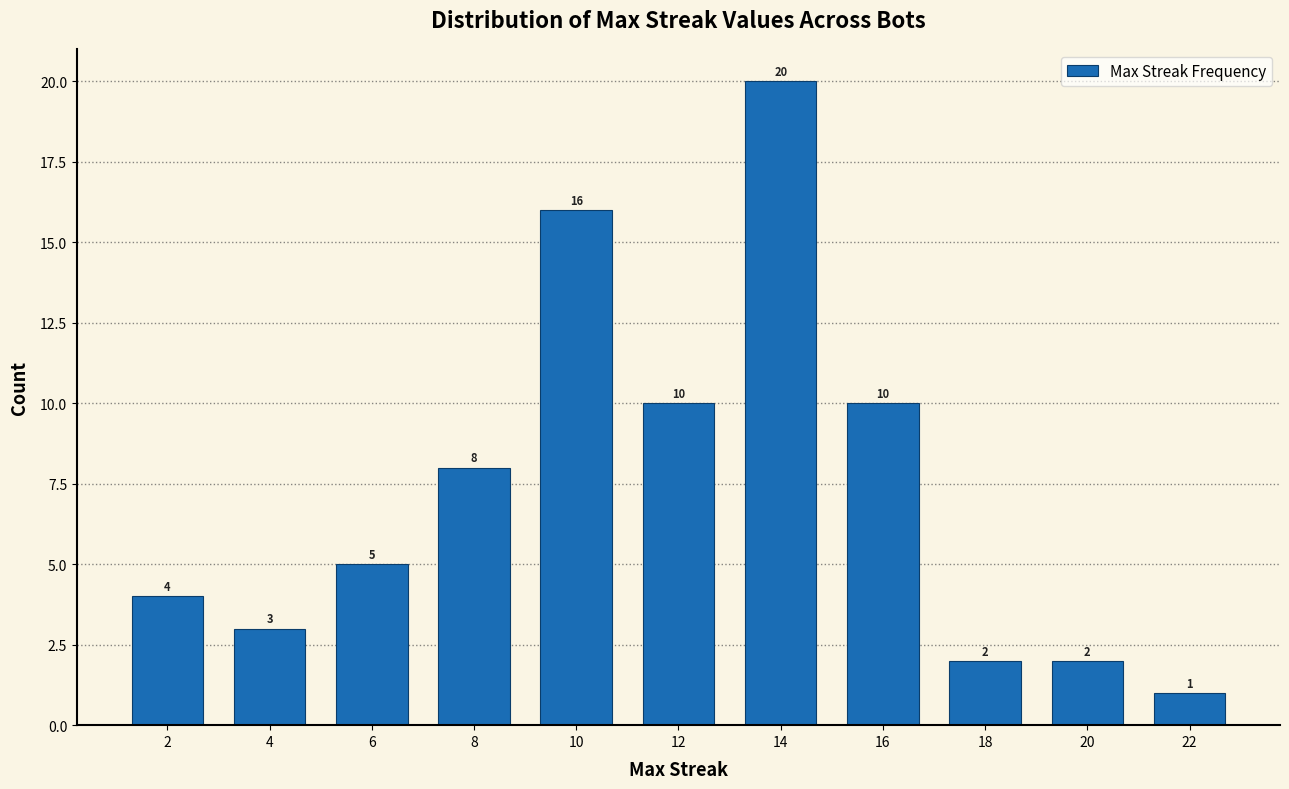

Reading right to left, what are all the values shown in this chart?

1	2	2	10	20	10	16	8	5	3	4